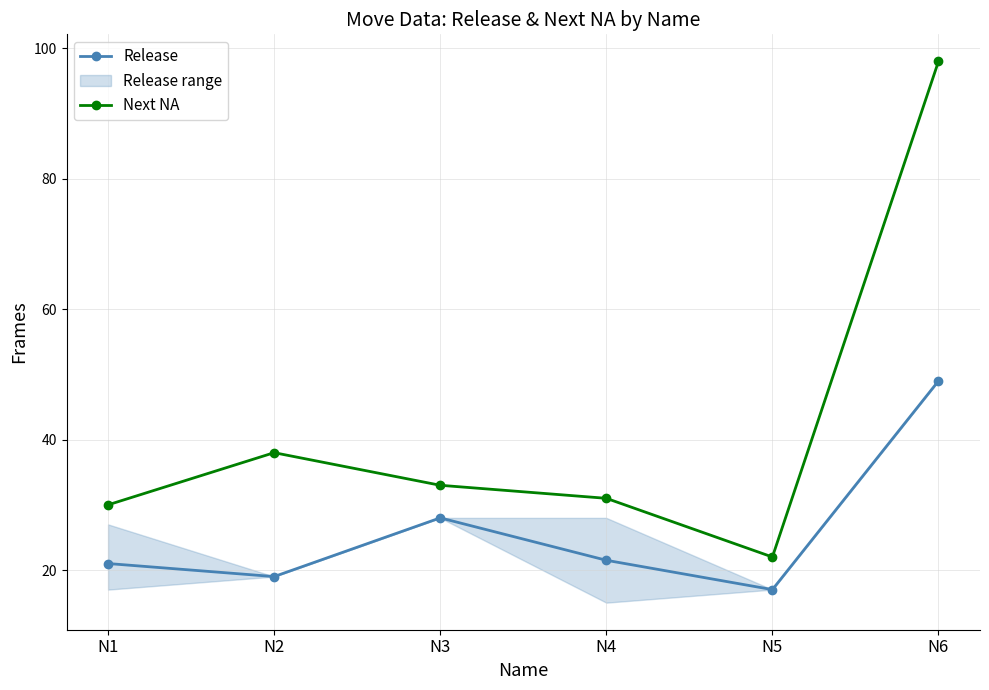

Reading left to right, extract all data points from this chart.

Release: 21.0	19.0	28.0	21.5	17.0	49.0
Next NA: 30.0	38.0	33.0	31.0	22.0	98.0